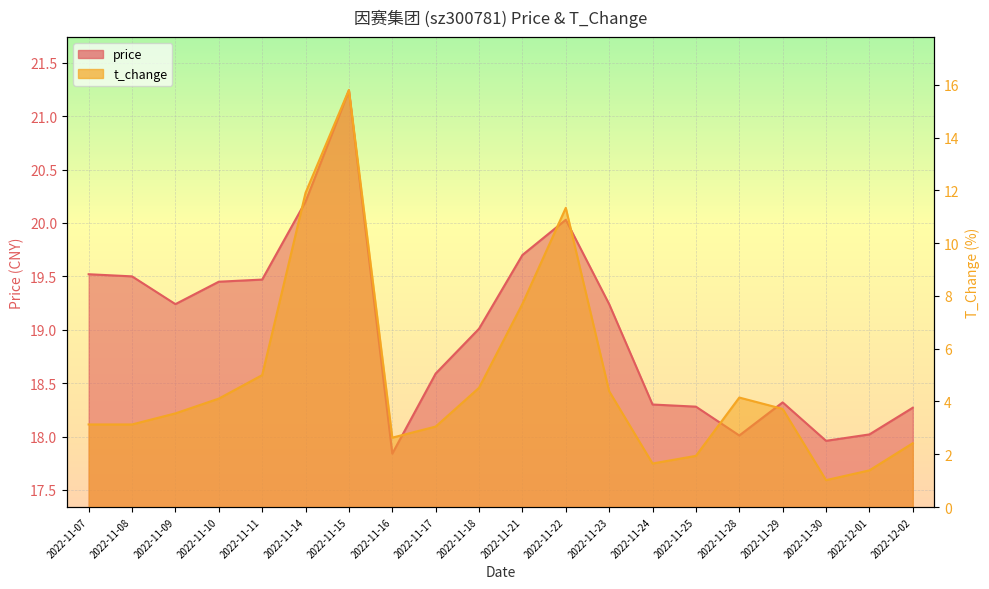

True or false: t_change has a value of 6.9 at 2022-11-18.

False